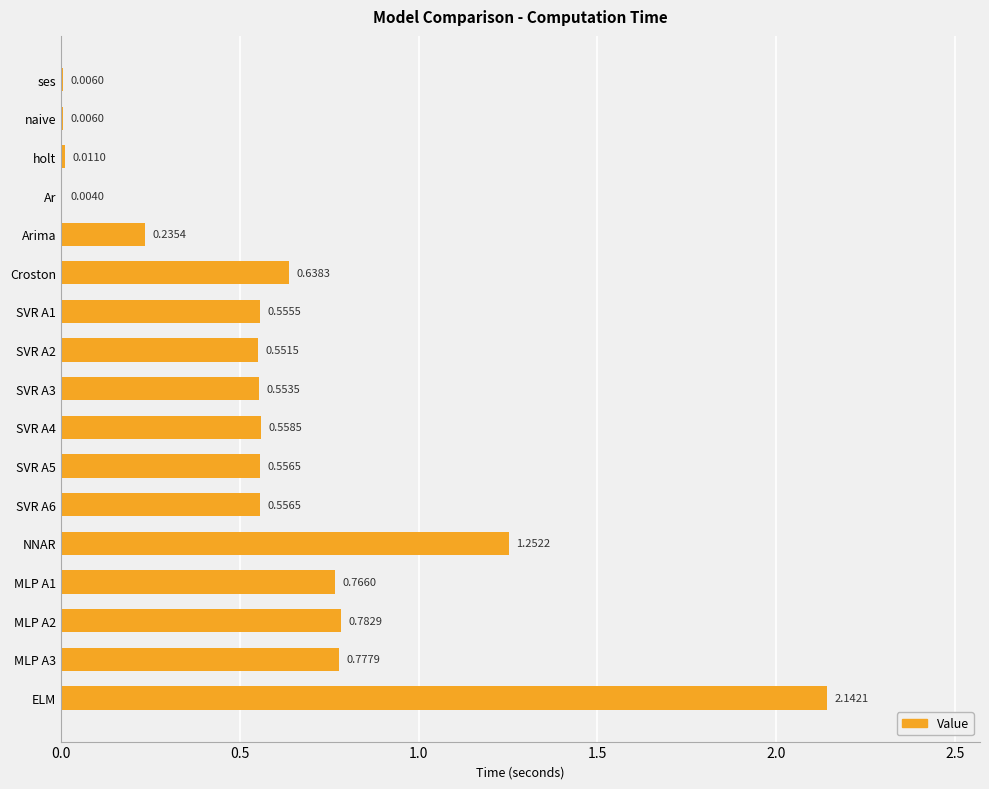

At which category does the chart reach its peak across all series?

ELM